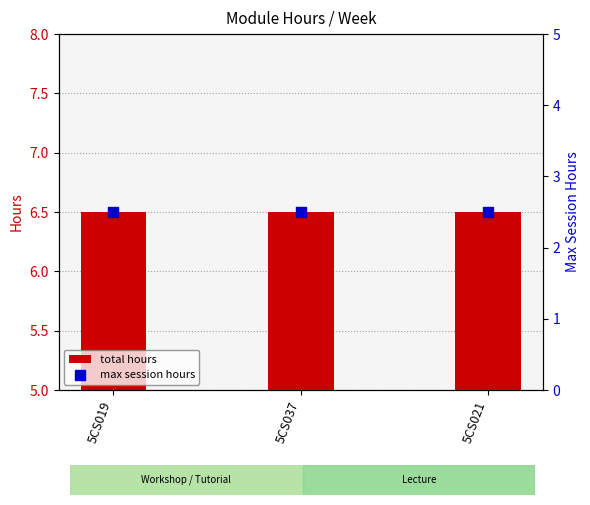

At which category is the sum across all series the highest?

5CS019